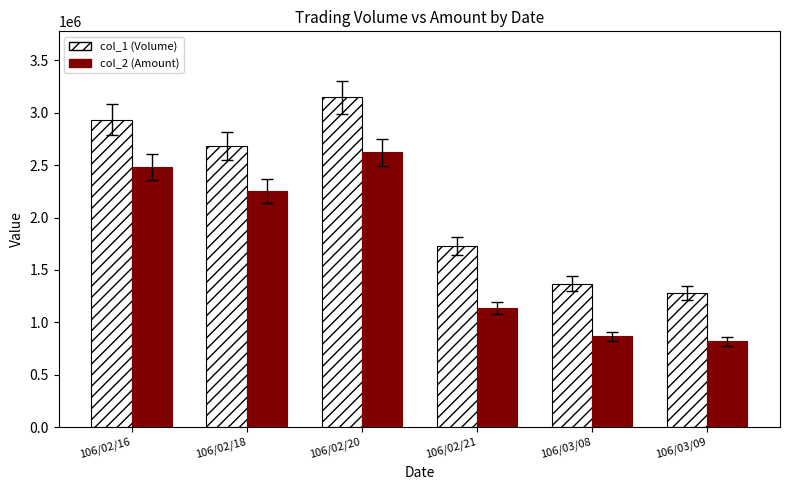

Reading right to left, list all the values displayed in this chart.

col_1 (Volume): 1279000	1370000	1728000	3148000	2685000	2936000
col_2 (Amount): 818550	865390	1138440	2622370	2253910	2481580